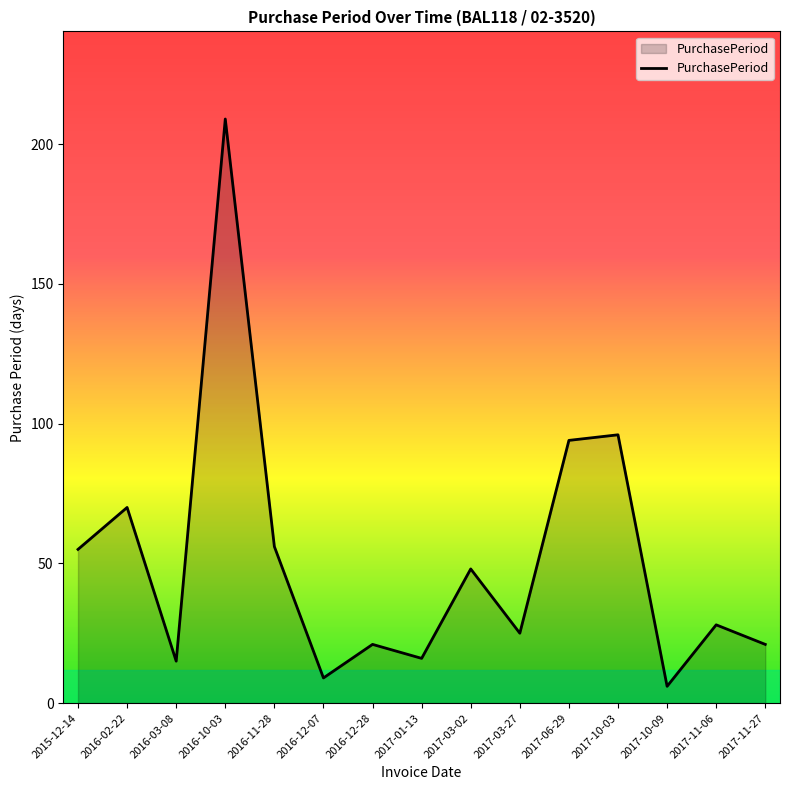

Where is the data nearest to the value 107?

2017-10-03